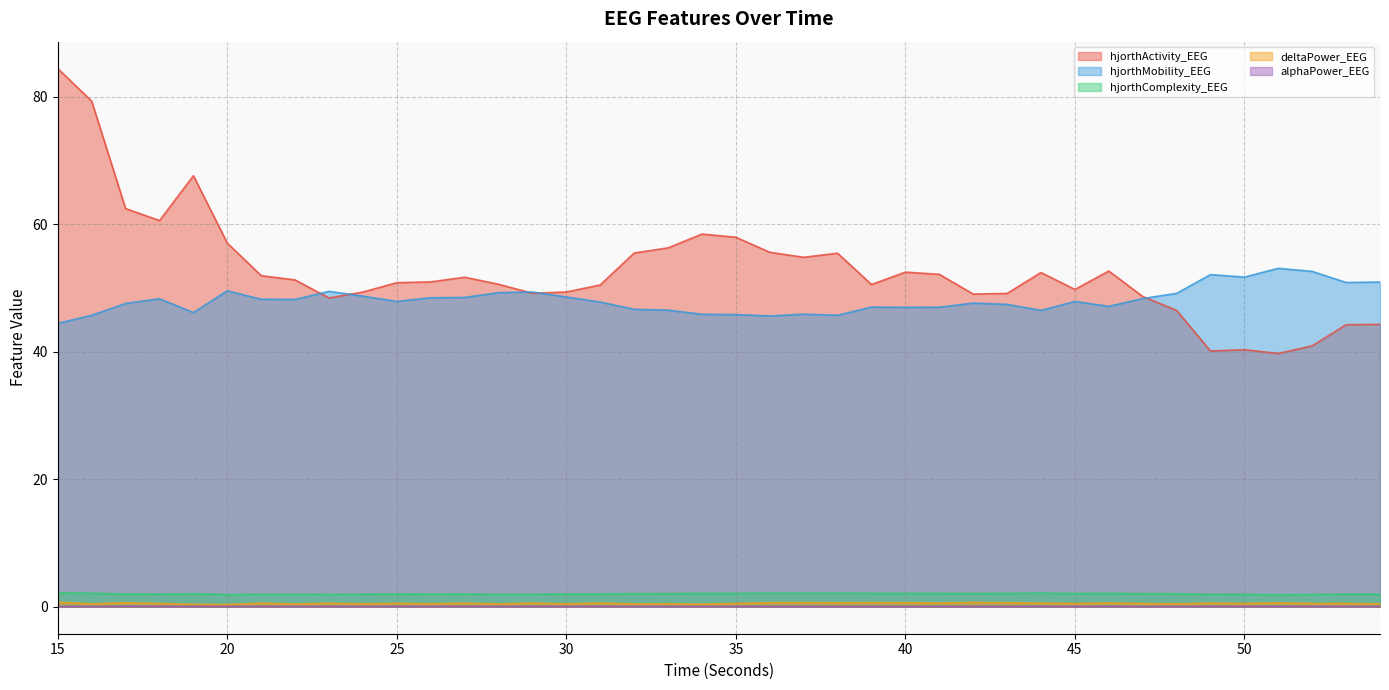

Where do hjorthMobility_EEG and hjorthActivity_EEG first cross each other?

22 and 23